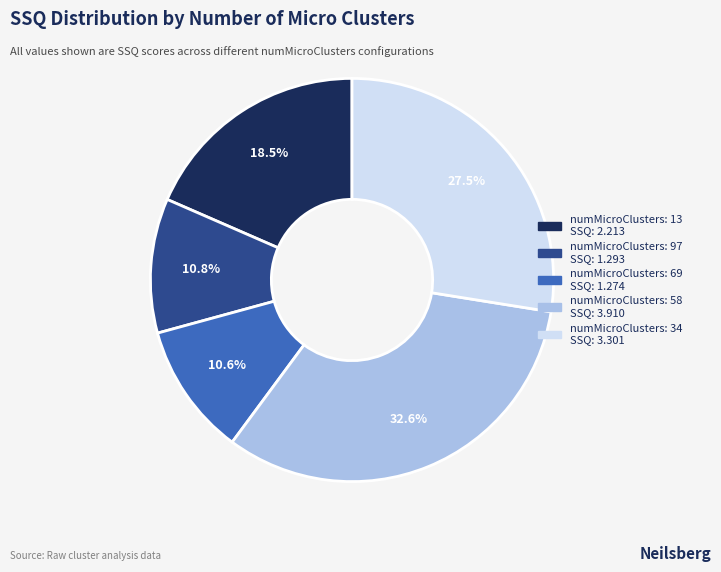

Is there any slice that represents more than half of the pie?

No